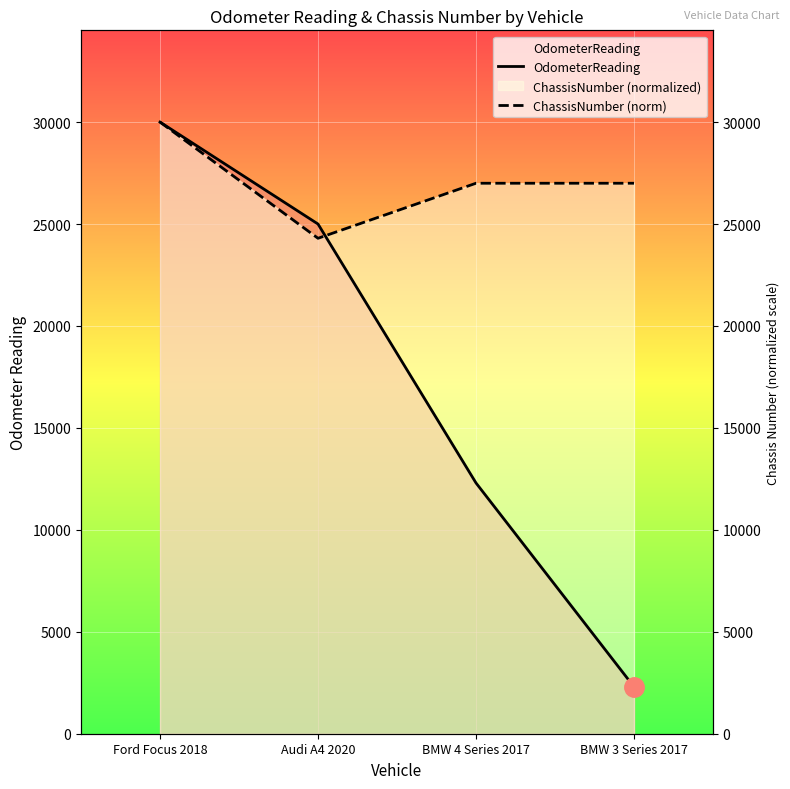

Where does the OdometerReading series first go above 25000?

Ford Focus 2018